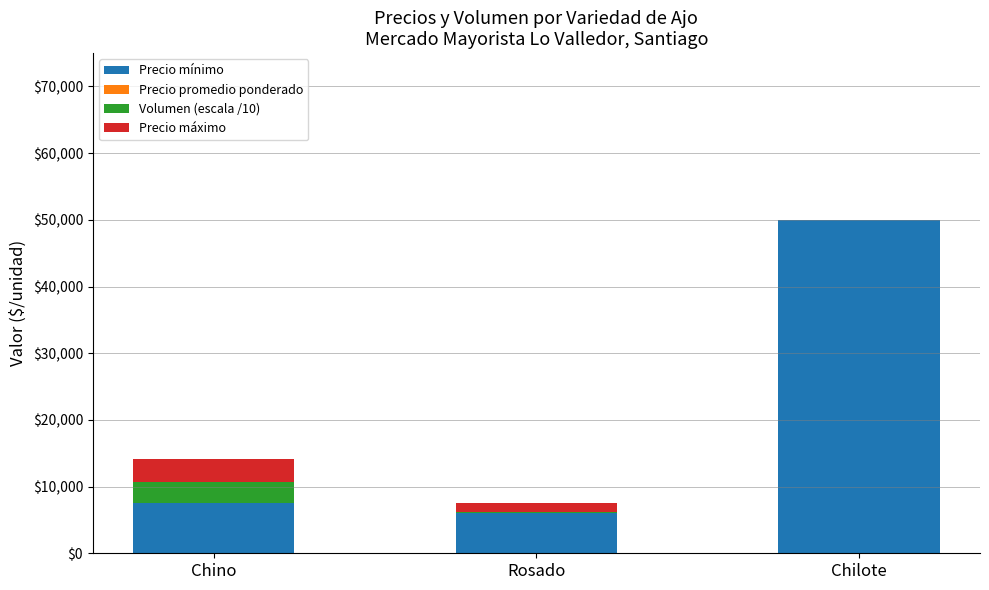

Is the value of Precio mínimo at Rosado greater than the value of Precio promedio ponderado at Rosado?

Yes